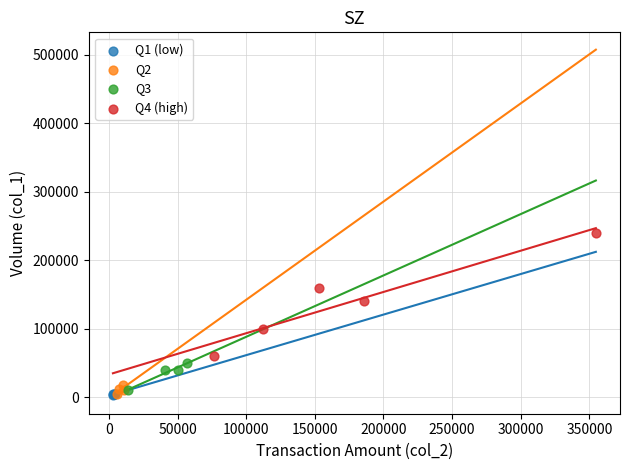

Which series reaches the maximum Y coordinate?

Q4 (high)